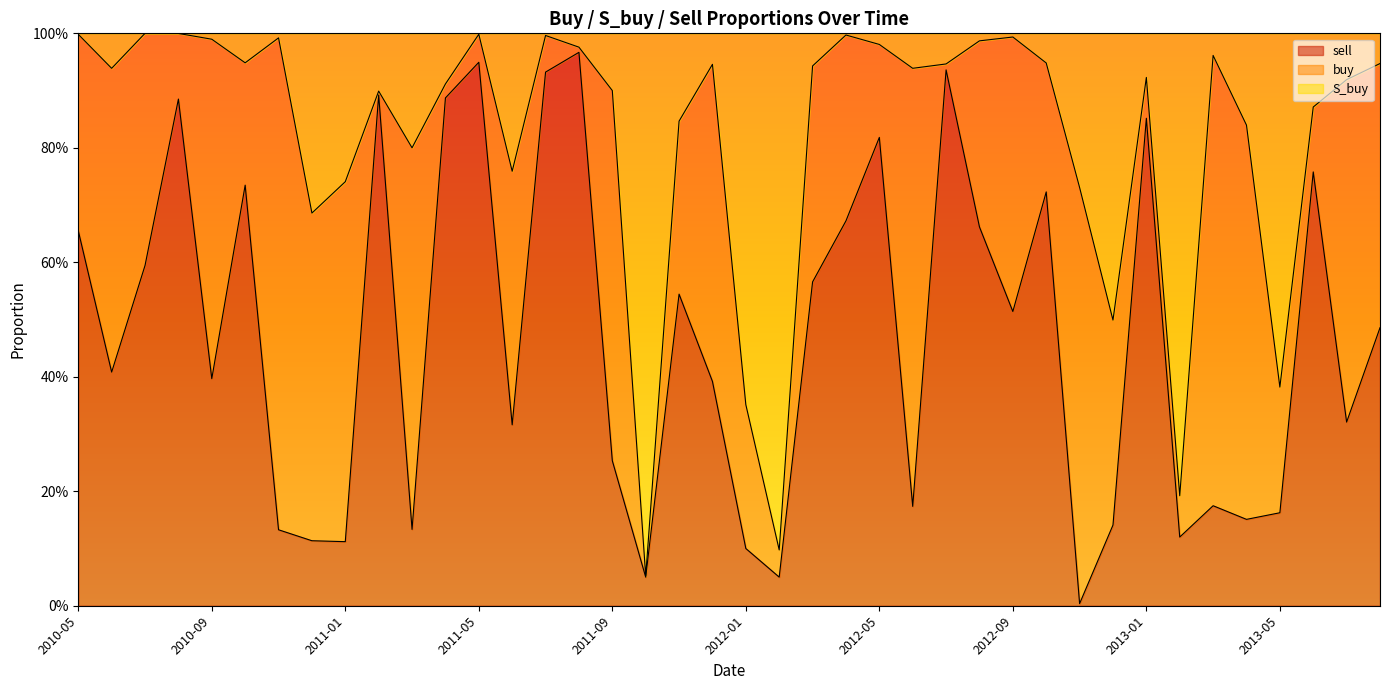

What is the label of the 13th point from the left?

2011-05